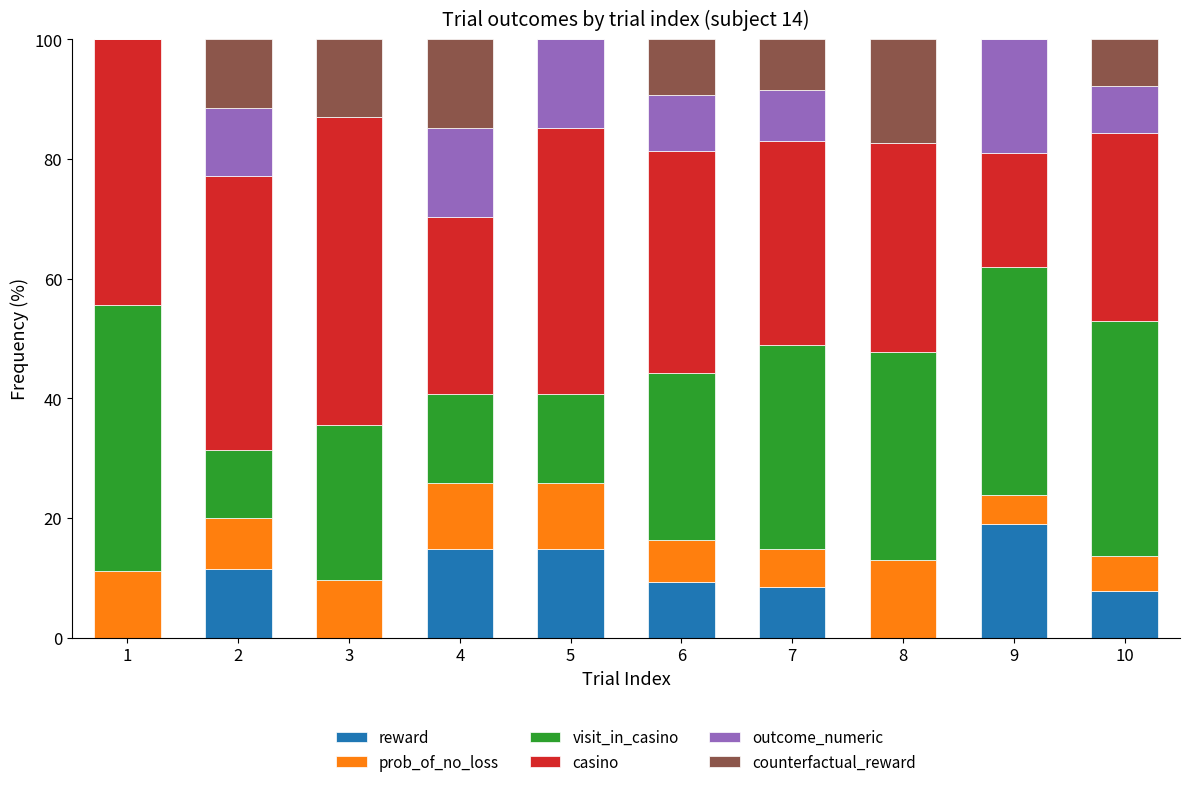

What is the sum of the reward values at 6 and 8?

9.3